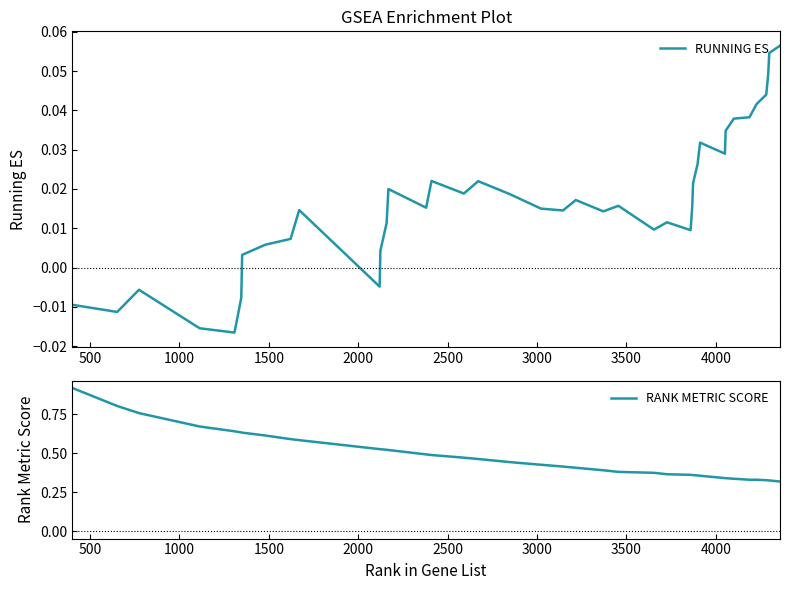

Reading left to right, list all the values displayed in this chart.

RUNNING ES: -0.0	-0.0	-0.0	-0.0	-0.0	-0.0	0.0	0.0	0.0	0.0	-0.0	0.0	0.0	0.0	0.0	0.0	0.0	0.0	0.0	0.0	0.0	0.0	0.0	0.0	0.0	0.0	0.0	0.0	0.0	0.0	0.0	0.0	0.0	0.0	0.0	0.0	0.0	0.0	0.1	0.1
RANK METRIC SCORE: 0.9	0.8	0.8	0.7	0.6	0.6	0.6	0.6	0.6	0.6	0.5	0.5	0.5	0.5	0.5	0.5	0.5	0.5	0.4	0.4	0.4	0.4	0.4	0.4	0.4	0.4	0.4	0.4	0.4	0.4	0.4	0.3	0.3	0.3	0.3	0.3	0.3	0.3	0.3	0.3